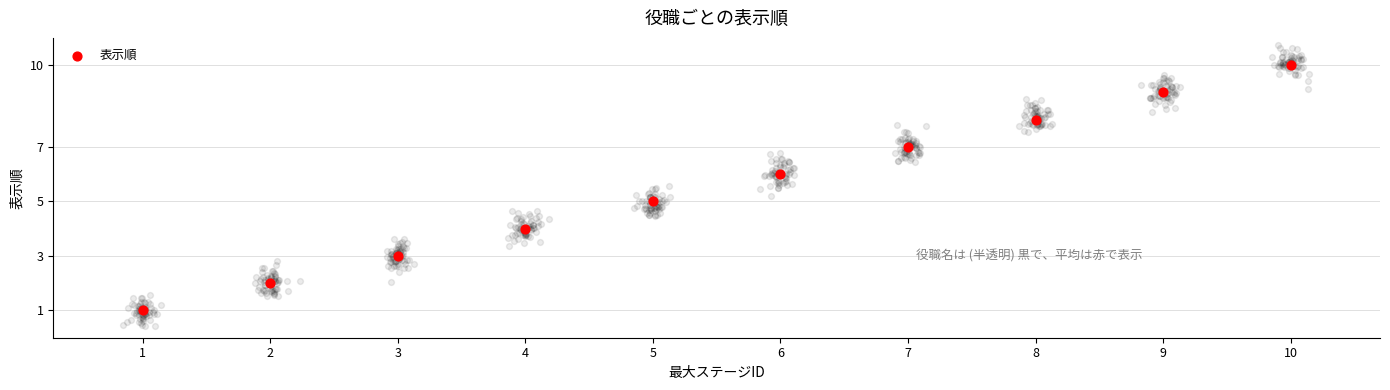

What is the change in value from 5 to 8?

+3